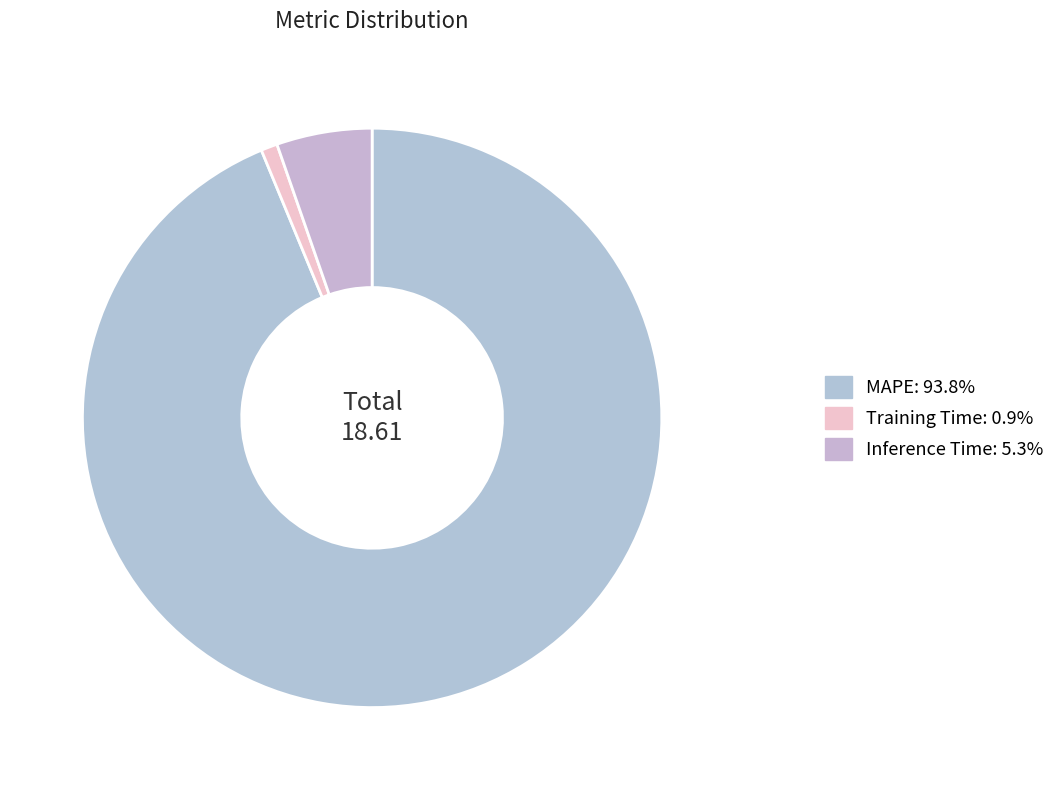

What is the smallest slice in the pie chart?

Training Time